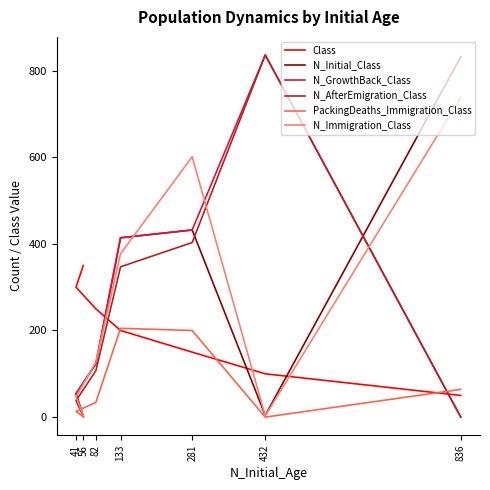

How many Class values are between 100 and 300?

5